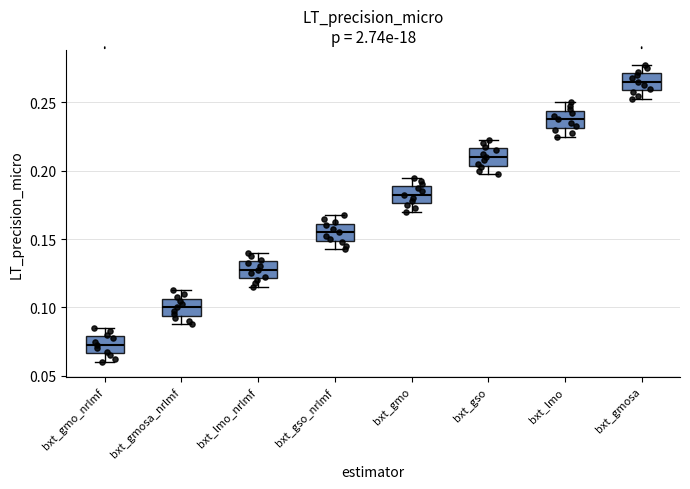

Reading left to right, read every box against the y-axis: the position of its median line, the range the box covers, and the ends of its whiskers. The values are not printed on the chart, so give them approximately, as read against the axis.

bxt_gmo_nrlmf: median 0.075, box 0.065 to 0.080, whiskers 0.060 to 0.085
bxt_gmosa_nrlmf: median 0.100, box 0.095 to 0.105, whiskers 0.090 to 0.115
bxt_lmo_nrlmf: median 0.130, box 0.120 to 0.135, whiskers 0.115 to 0.140
bxt_gso_nrlmf: median 0.155, box 0.150 to 0.160, whiskers 0.145 to 0.170
bxt_gmo: median 0.185, box 0.175 to 0.190, whiskers 0.170 to 0.195
bxt_gso: median 0.210, box 0.205 to 0.215, whiskers 0.200 to 0.225
bxt_lmo: median 0.240, box 0.230 to 0.245, whiskers 0.225 to 0.250
bxt_gmosa: median 0.265, box 0.260 to 0.270, whiskers 0.255 to 0.280